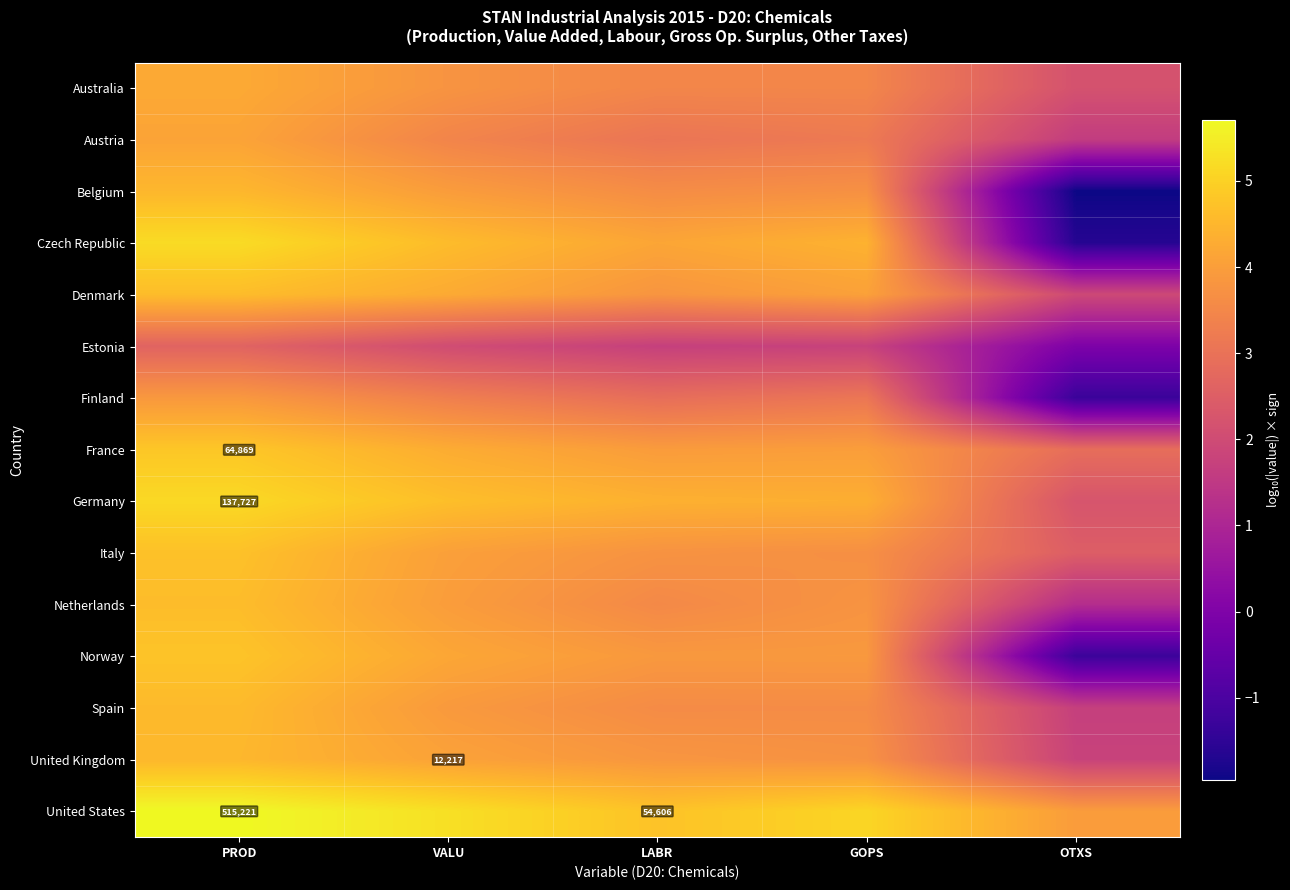

Which series has the largest total across all categories?

United States